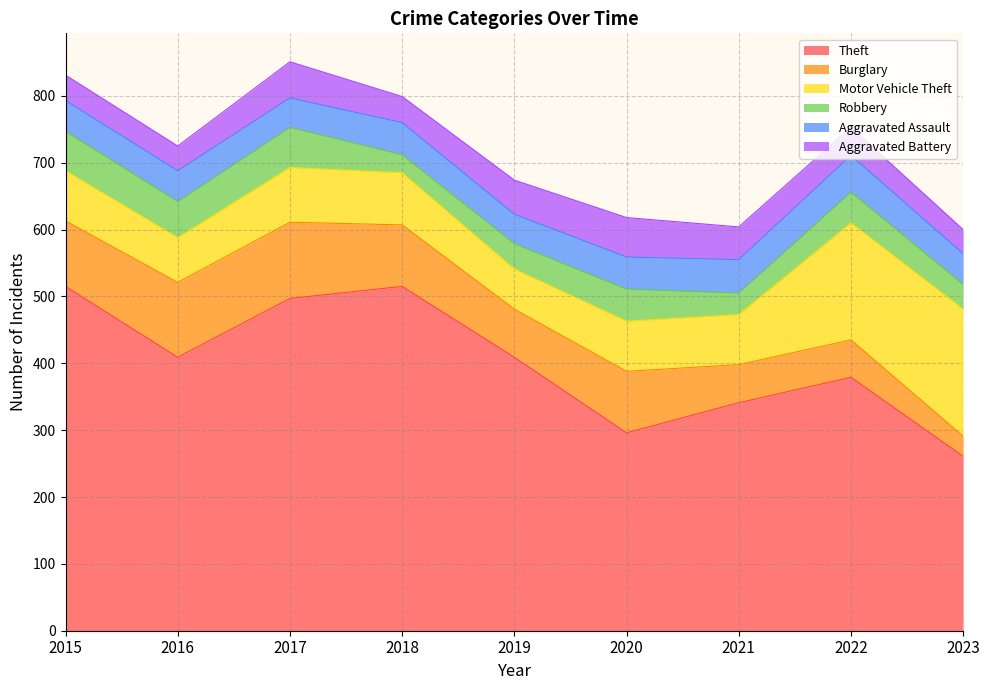

The value of Aggravated Assault at 2020 is 18. True or false?

False